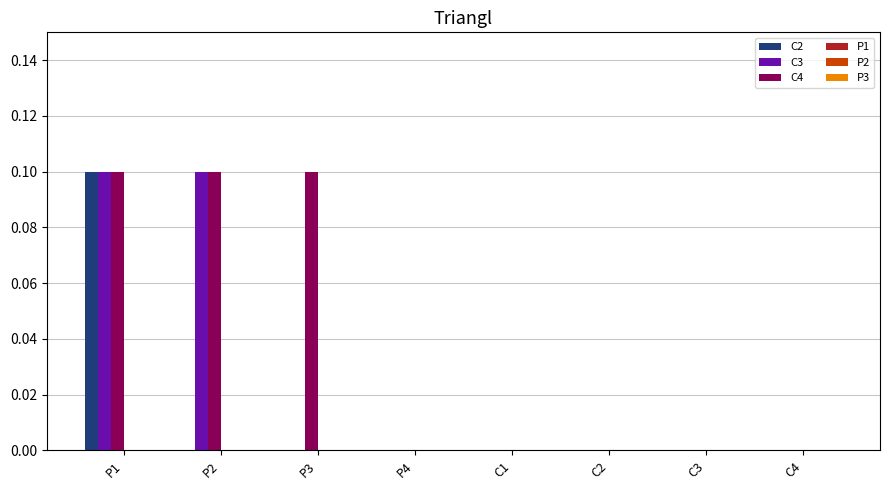

Is it true that C2 equals 0.1 at P1?

True